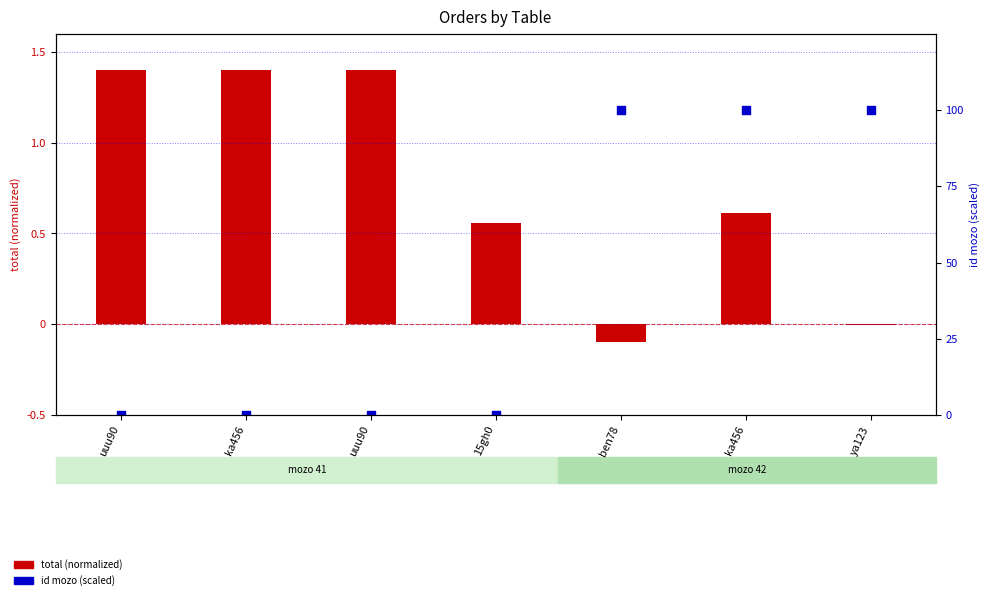

At which category is the sum across all series the highest?

ka456